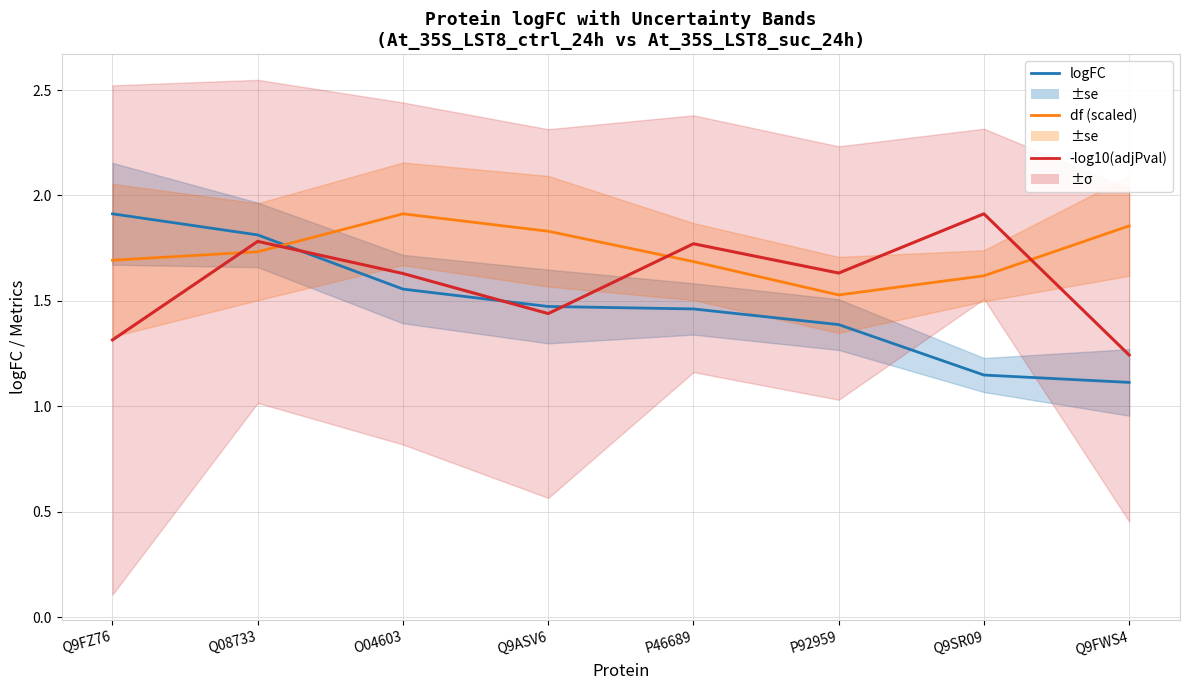

Which series has the largest range (max minus min)?

logFC